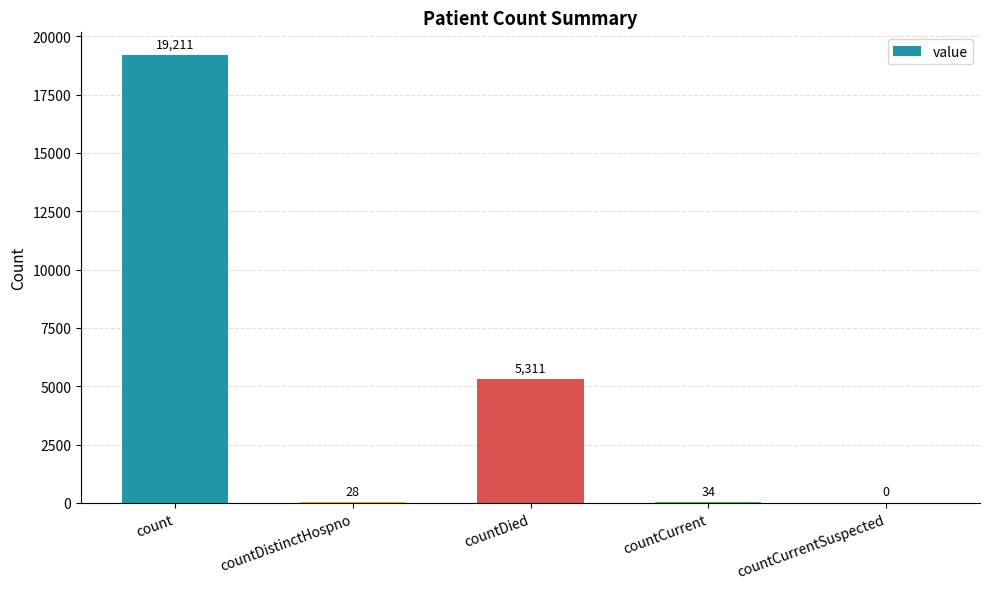

Where does the data first go above 34?

count